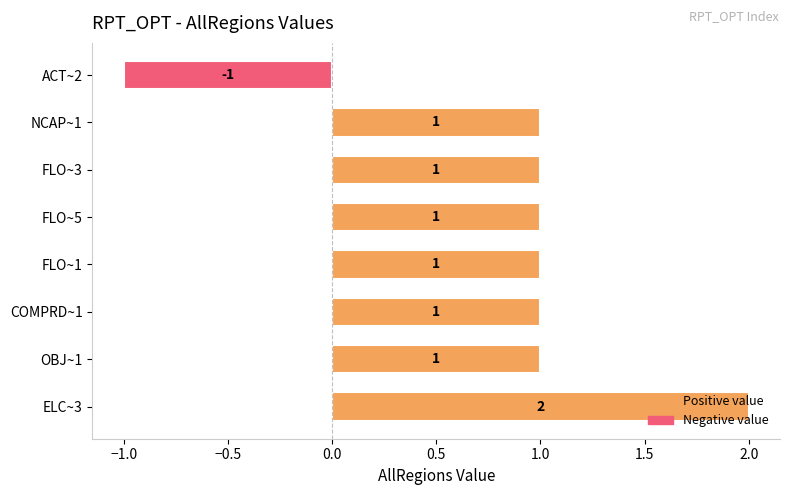

What is the maximum value for Positive value?

2